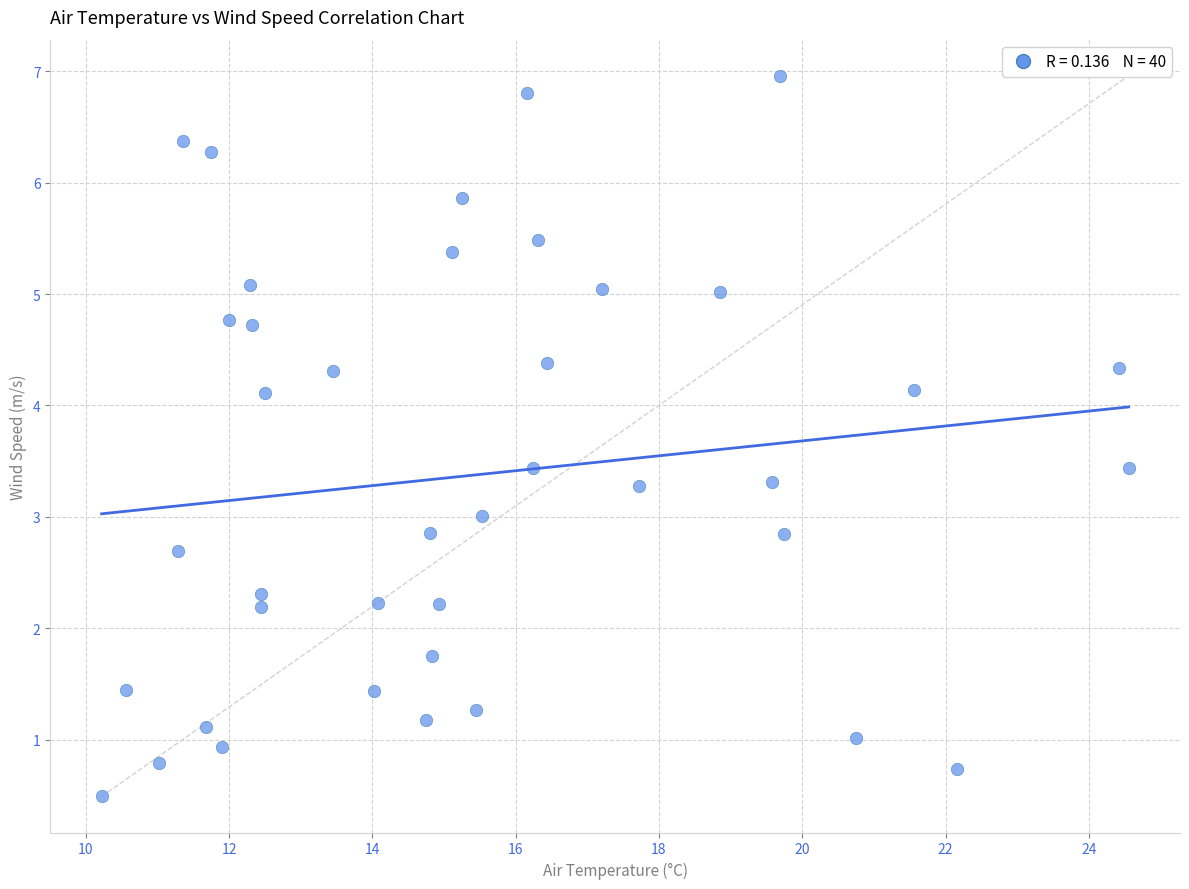

What is the range of X values (max minus min)?

14.3